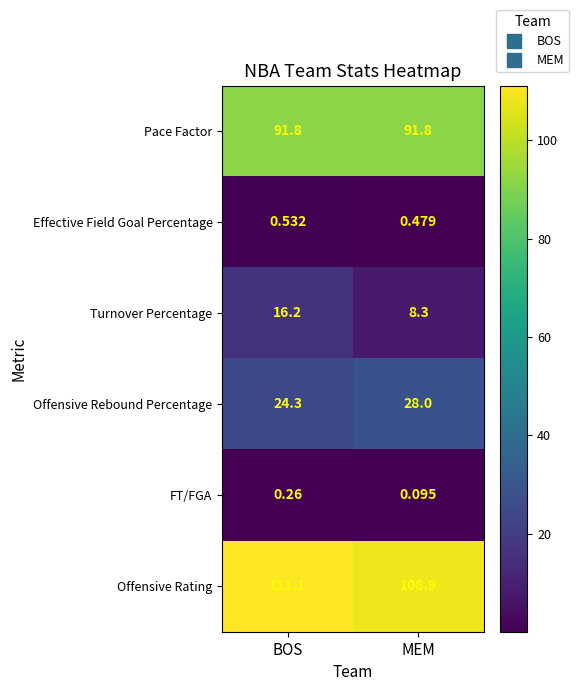

Which category has the lowest value in the Offensive Rebound Percentage series?

BOS